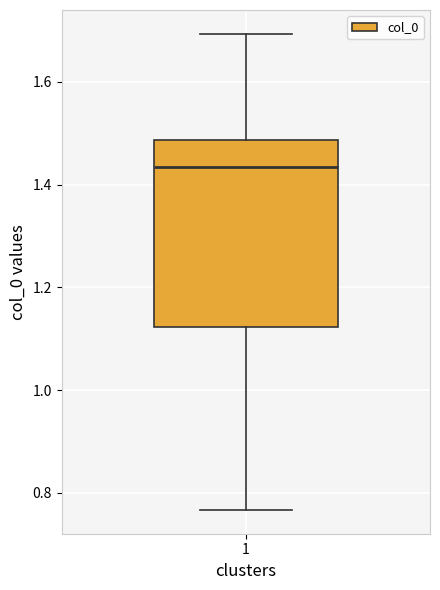

Where does the lower whisker of the box at x = 1 end on the y-axis? The values are not printed on the chart, so give them approximately, as read against the axis.

0.76